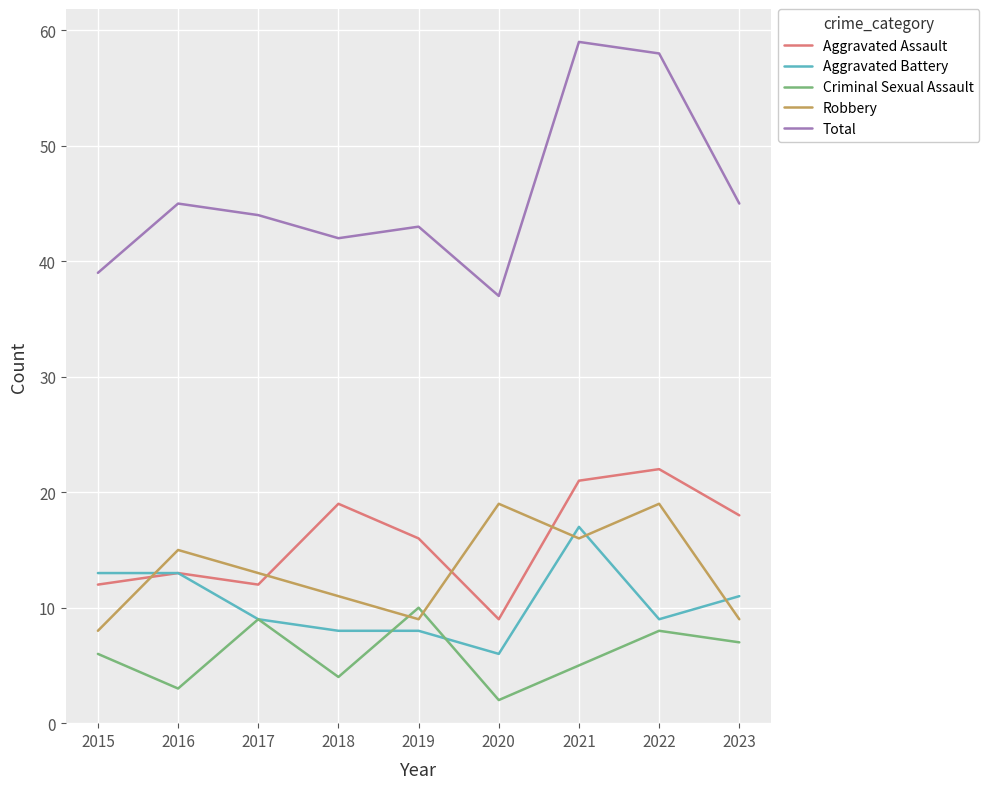

The Total series shows 59 at 2021. True or false?

True